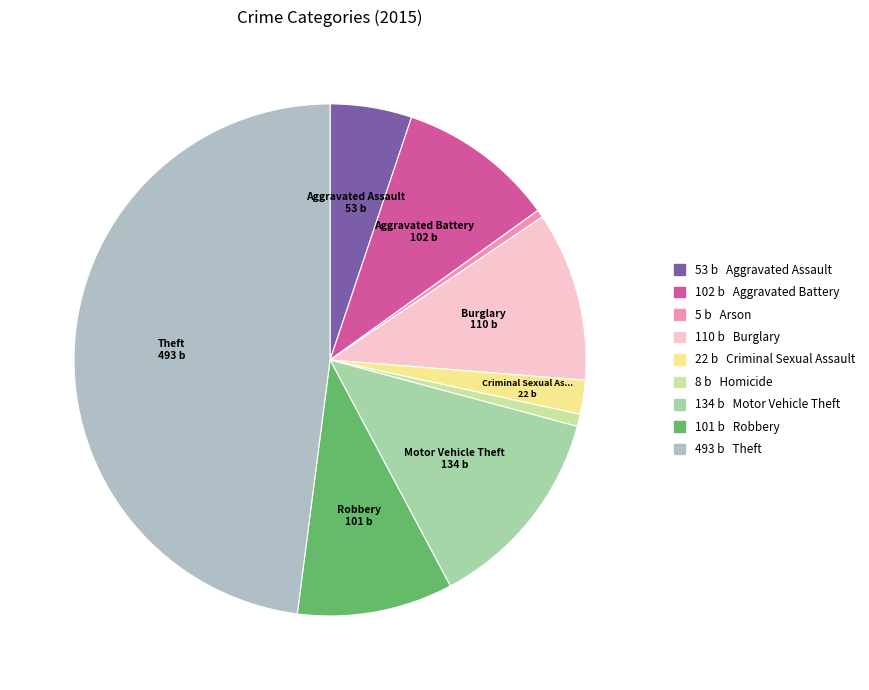

Count the number of slices in the pie.

9